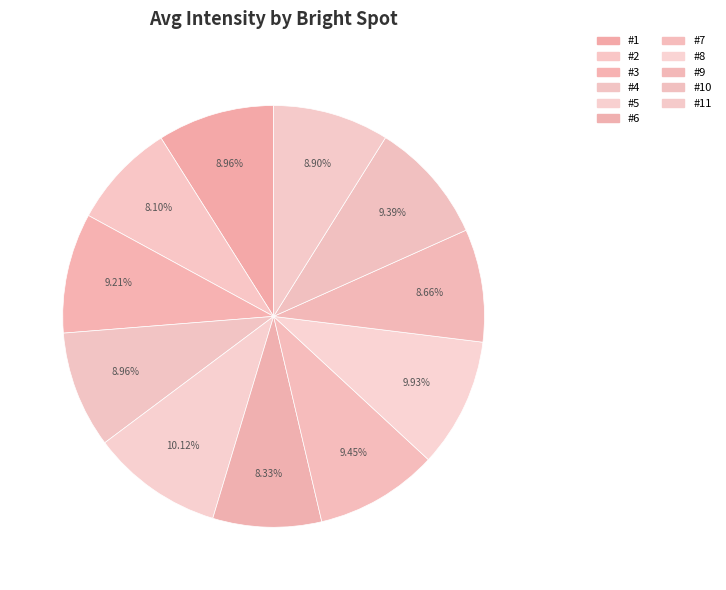

Count the number of slices in the pie.

11